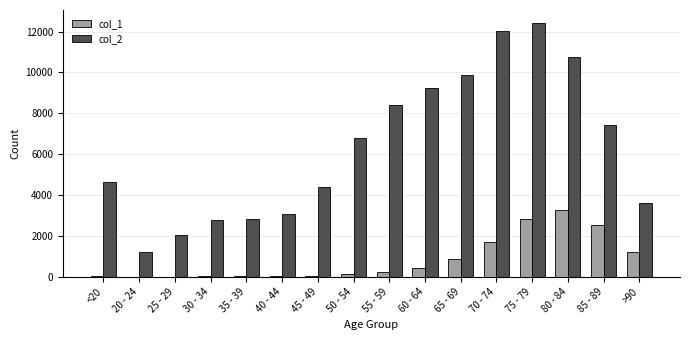

Is the value of col_2 at 25 - 29 greater than the value of col_1 at <20?

Yes